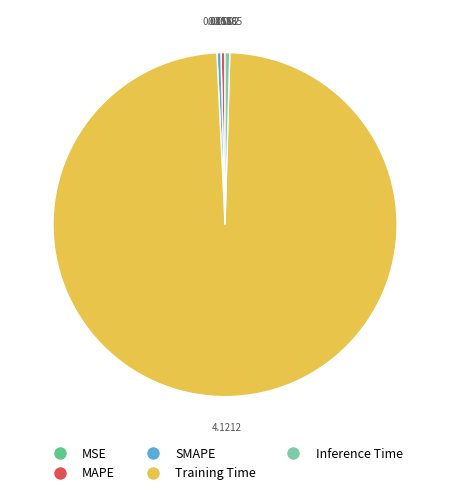

Does Training Time represent more than half of the total?

Yes